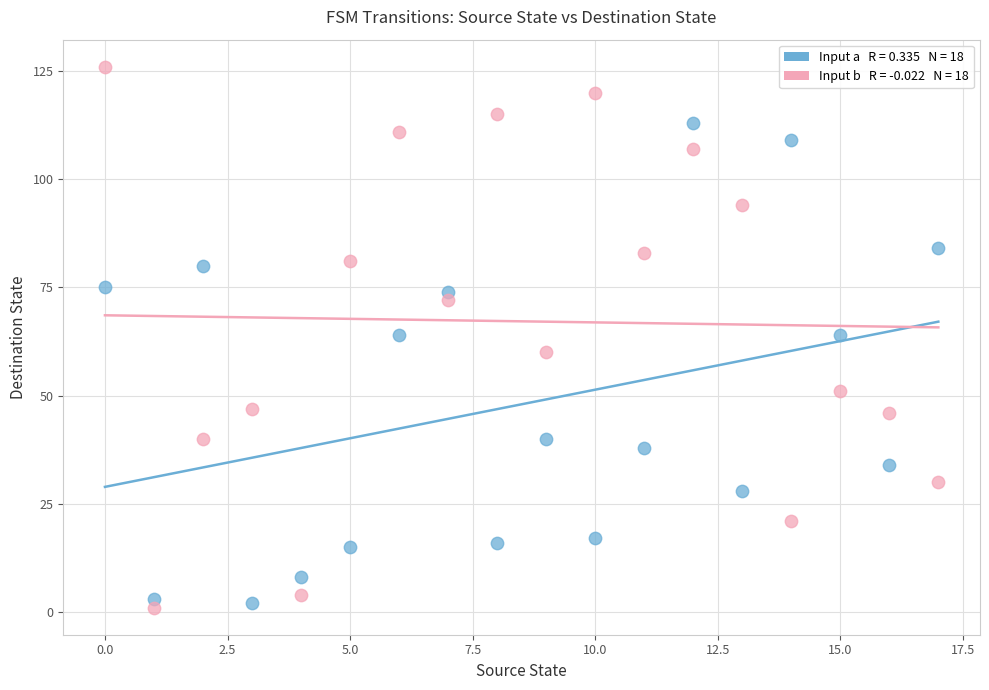

Across all data points, what is the range of Y values (max minus min)?

125